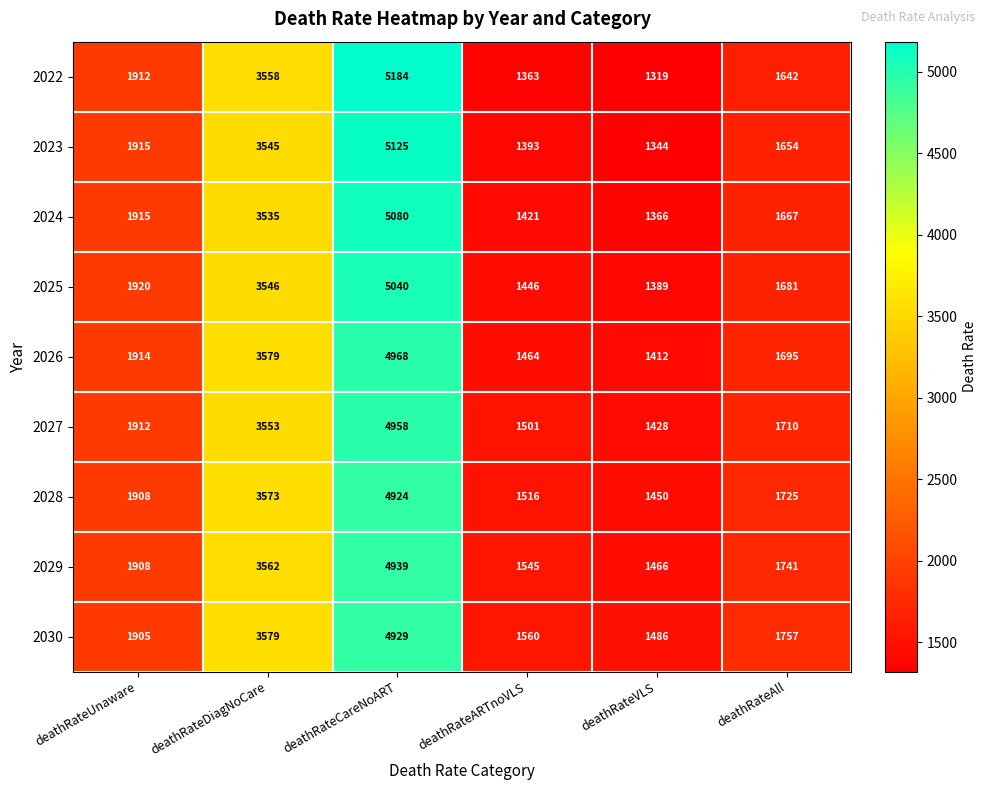

At which category is the sum across all series the highest?

deathRateCareNoART